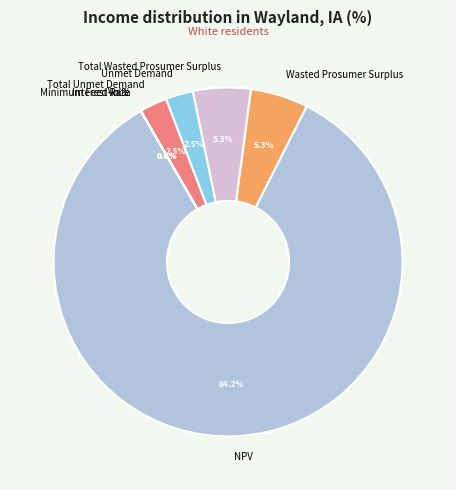

True or false: Wasted Prosumer Surplus accounts for 14% of the total.

False